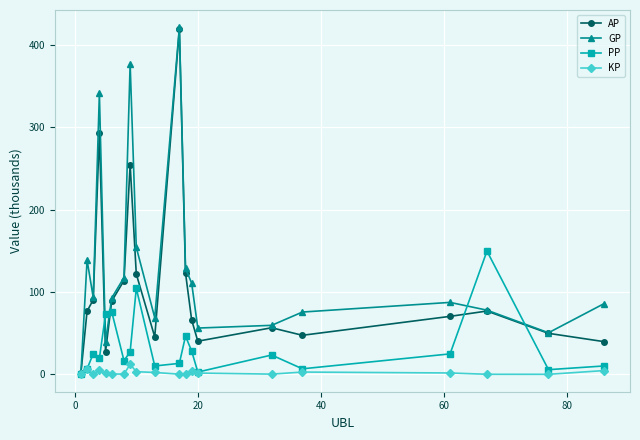

How many interior local peaks does the GP series have?

5